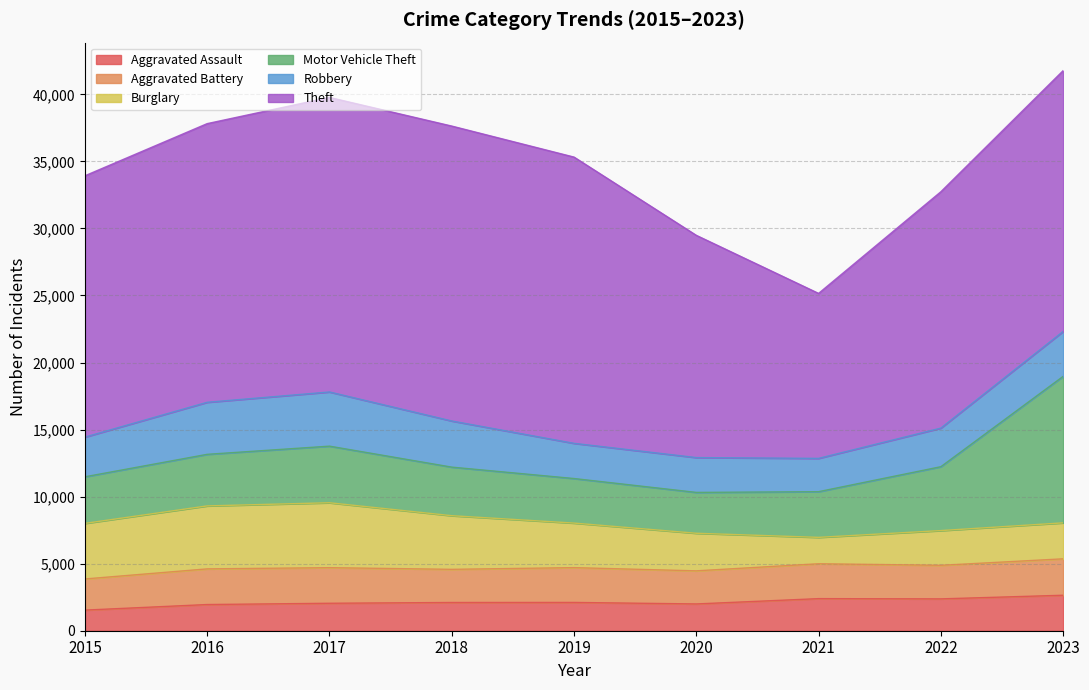

Reading left to right, what are all the values shown in this chart?

Aggravated Assault: 2015=1537	2016=1953	2017=2048	2018=2106	2019=2110	2020=1997	2021=2393	2022=2375	2023=2646
Aggravated Battery: 2015=2323	2016=2659	2017=2654	2018=2472	2019=2595	2020=2468	2021=2602	2022=2503	2023=2716
Burglary: 2015=4143	2016=4695	2017=4840	2018=3999	2019=3321	2020=2802	2021=1966	2022=2589	2023=2681
Motor Vehicle Theft: 2015=3476	2016=3847	2017=4222	2018=3623	2019=3323	2020=3048	2021=3408	2022=4764	2023=10925
Robbery: 2015=2959	2016=3881	2017=4040	2018=3441	2019=2625	2020=2597	2021=2483	2022=2879	2023=3349
Theft: 2015=19486	2016=20779	2017=21963	2018=21991	2019=21345	2020=16572	2021=12302	2022=17624	2023=19448